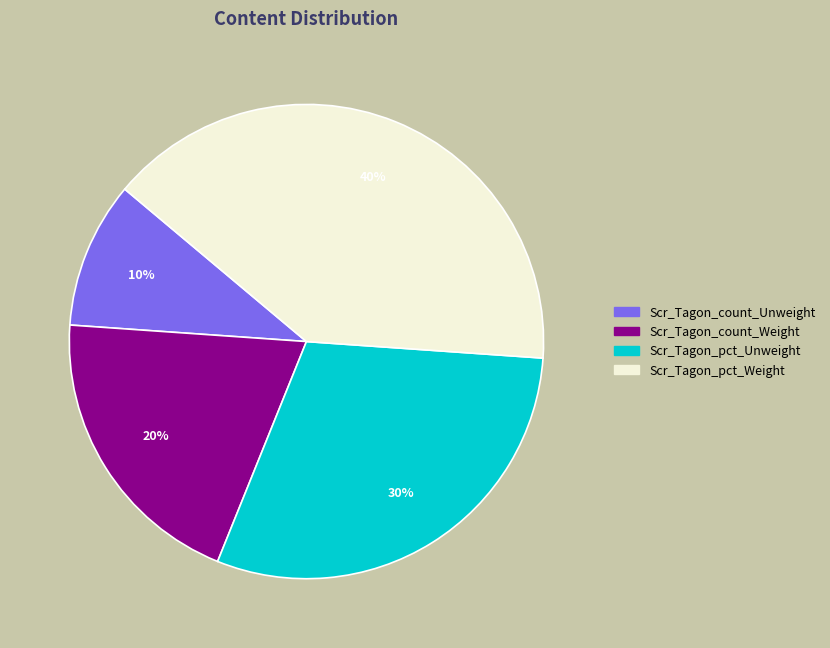

Does Scr_Tagon_count_Unweight account for over 50% of the chart?

No